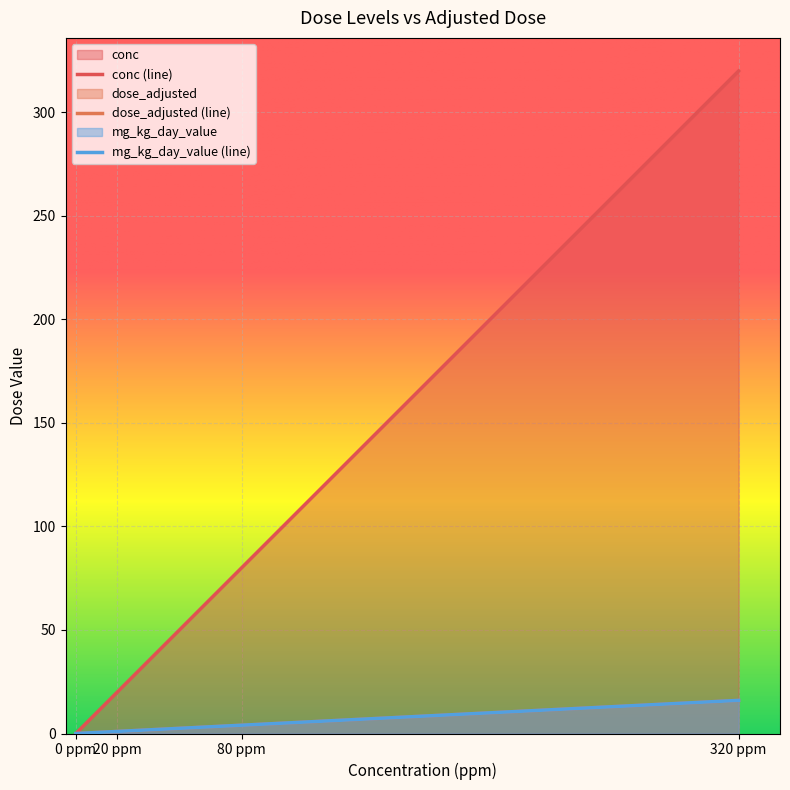

Reading left to right, what are all the values shown in this chart?

conc: 0 ppm=0	20 ppm=20	80 ppm=80	320 ppm=320
dose_adjusted: 0 ppm=0	20 ppm=1	80 ppm=4	320 ppm=16
mg_kg_day_value: 0 ppm=0	20 ppm=1	80 ppm=4	320 ppm=16